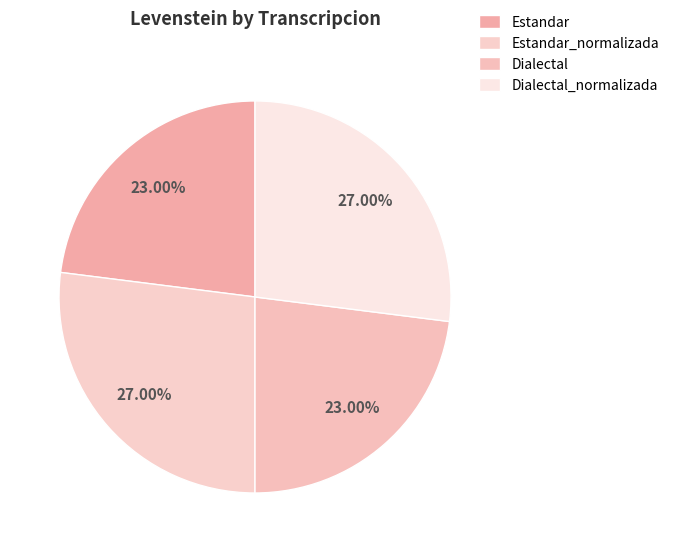

Rank the categories by value from lowest to highest.

Estandar, Dialectal, Estandar_normalizada, Dialectal_normalizada